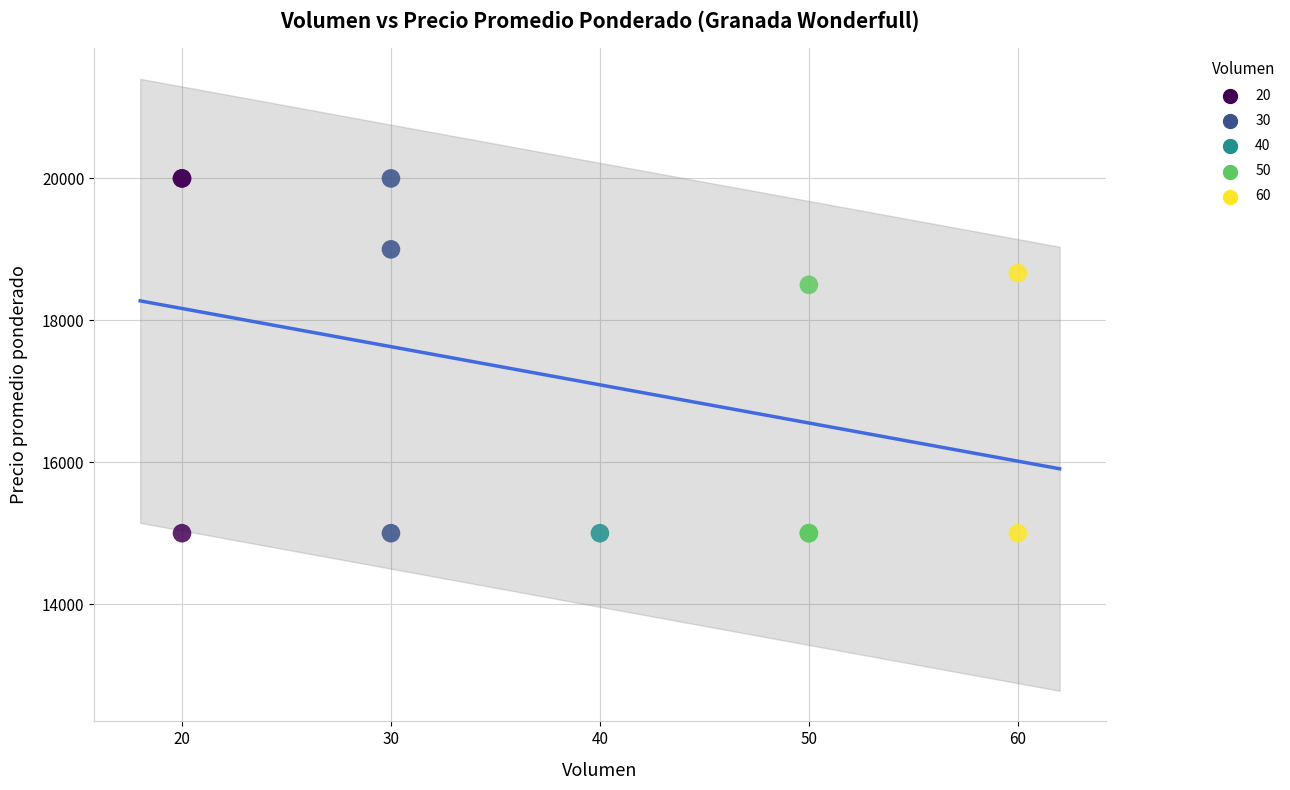

What Y value in the scatter plot is closest to 17500?

18500